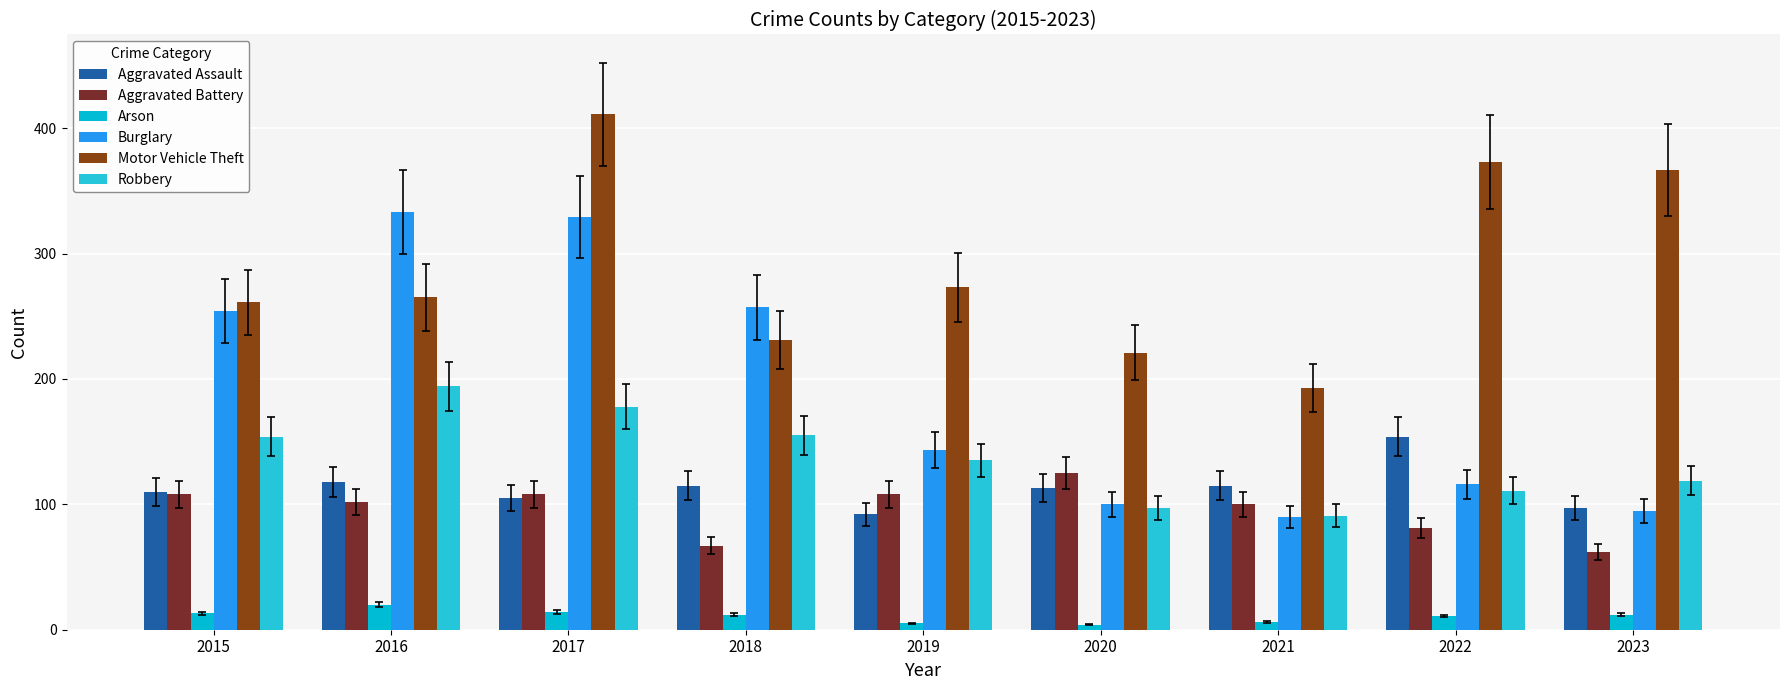

How many values in the Arson series are below 12?

4